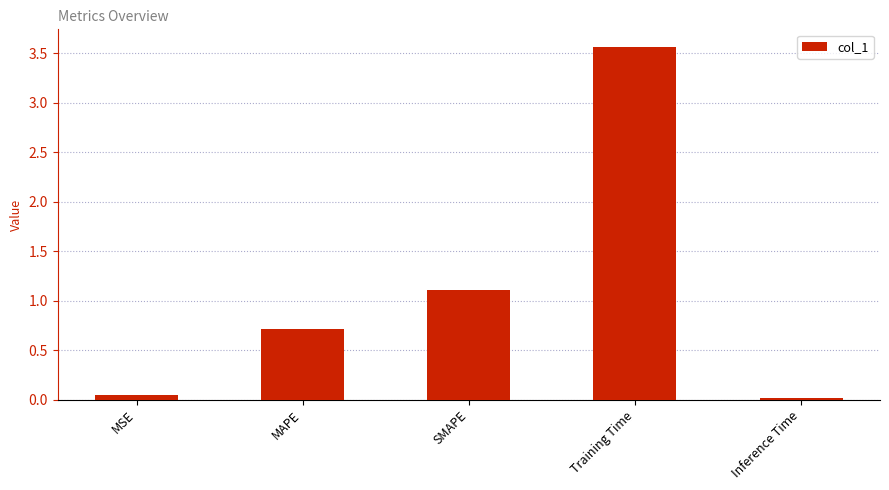

True or false: the data shows 0.7 at MAPE.

True